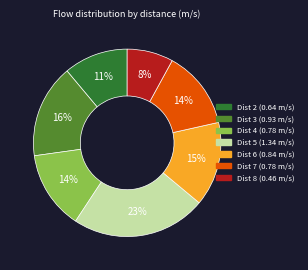

What is the largest slice in the pie chart?

Dist 5